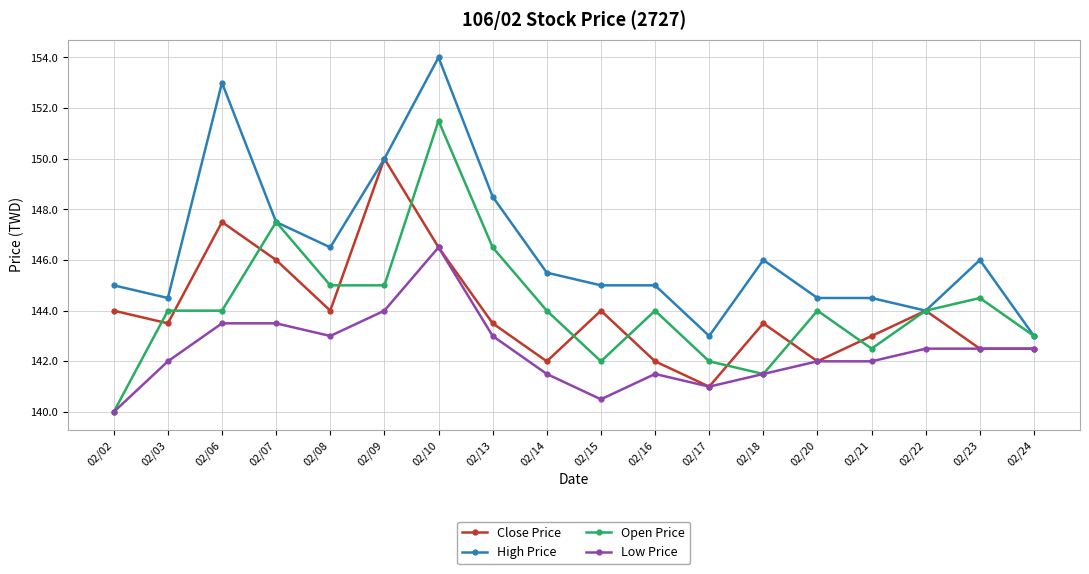

How many lines are shown in the chart?

4